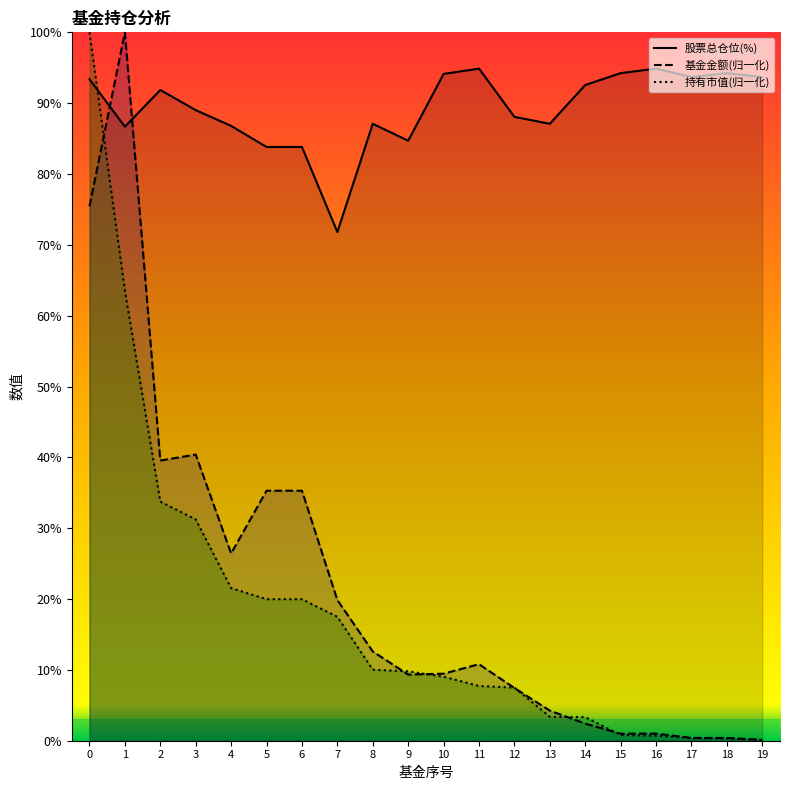

At which label is 持有市值(亿元) closest to 50?

1